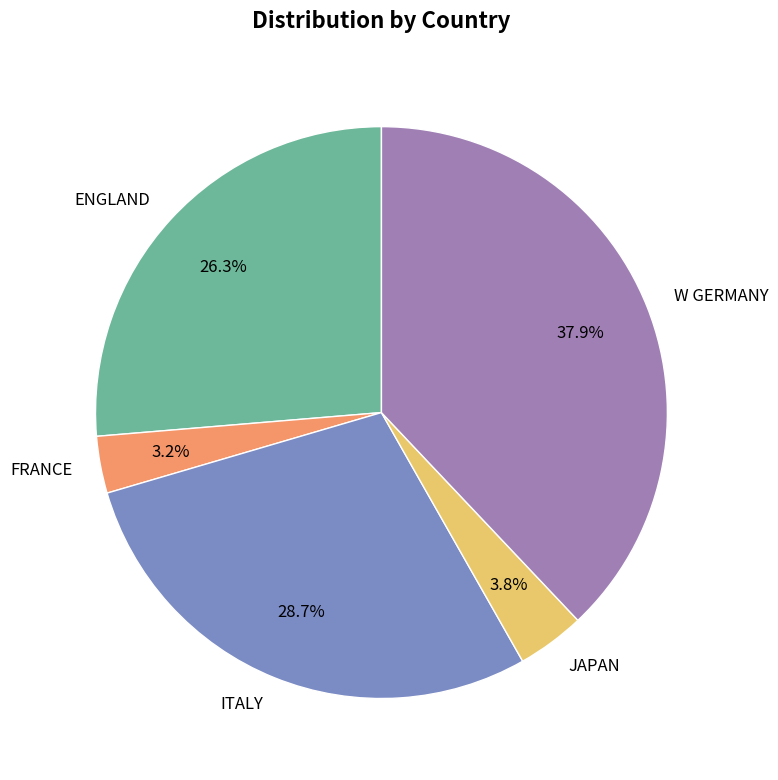

Does ITALY represent more than half of the total?

No